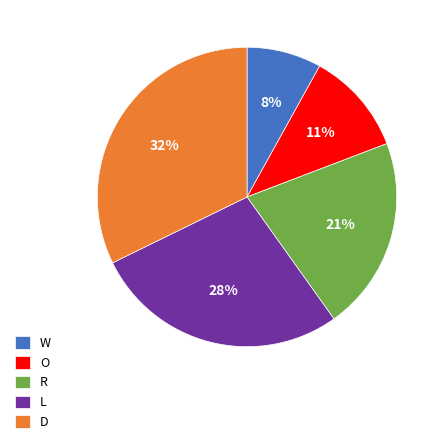

The W slice represents 8% of the pie. True or false?

True